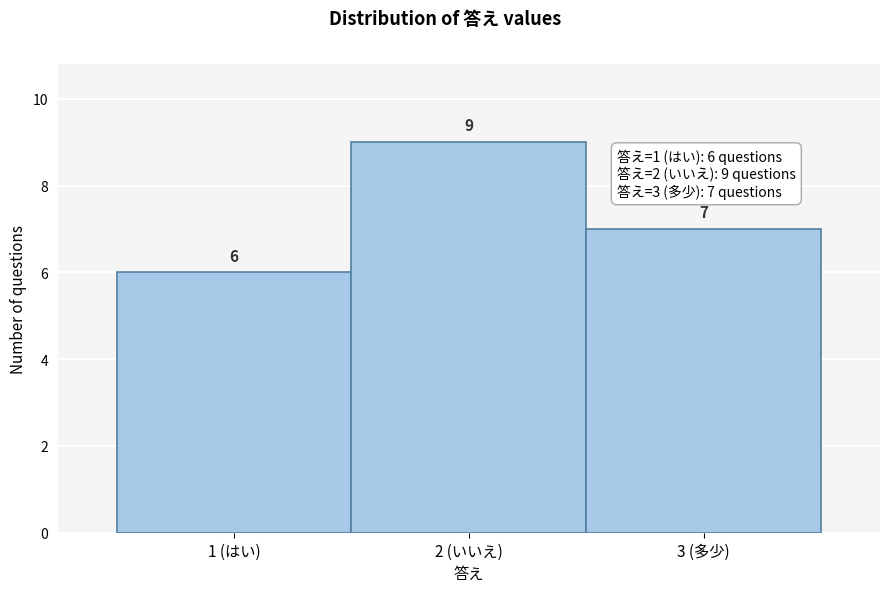

Reading left to right, transcribe all the data shown in this chart.

1 (はい)=6	2 (いいえ)=9	3 (多少)=7